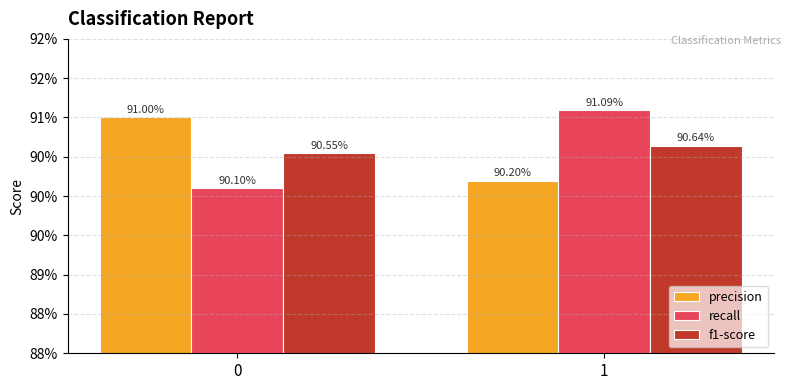

Which series has the largest range (max minus min)?

recall